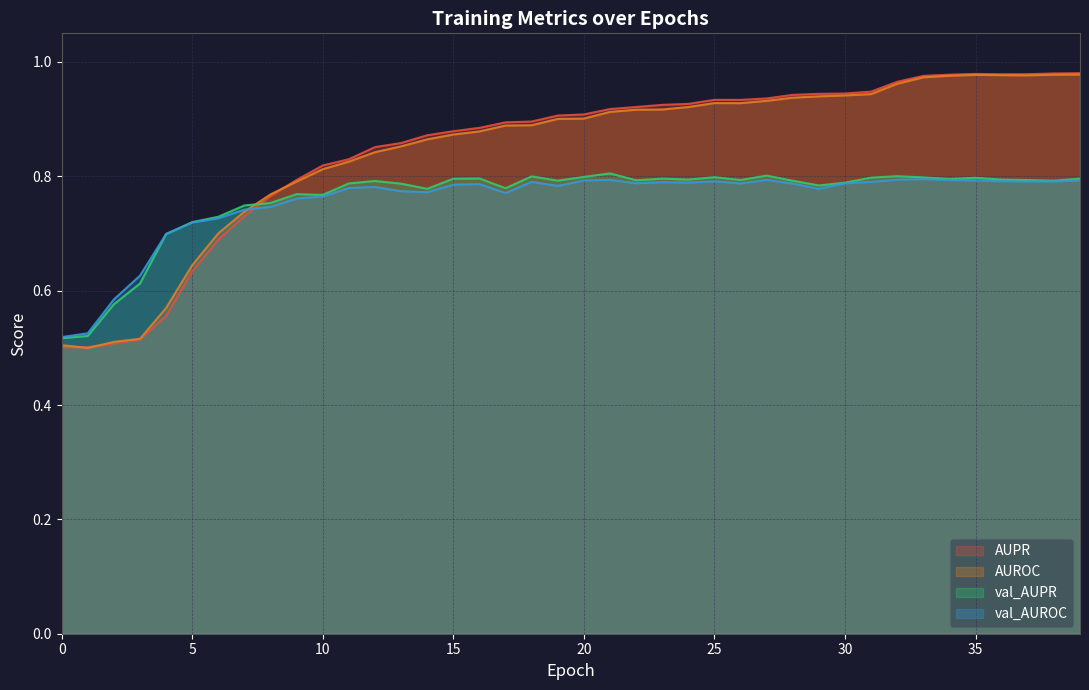

What is the value of the val_AUROC point at the 23rd from the left?

0.8